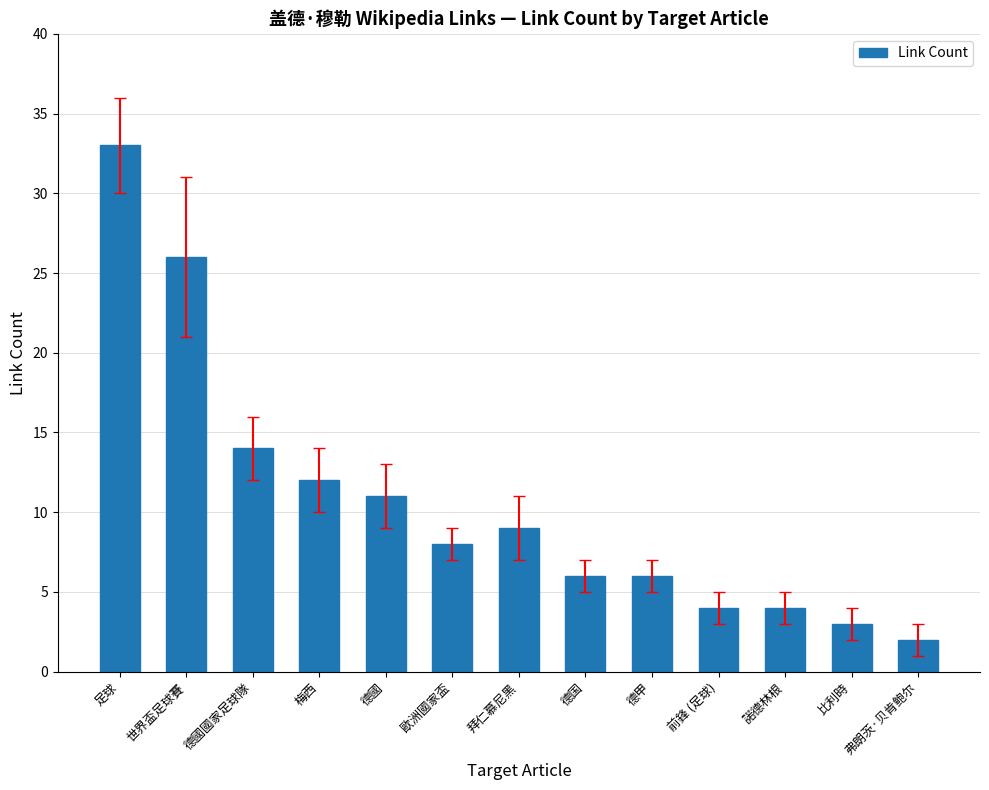

What is the difference between the values at 弗朗茨·贝肯鲍尔 and 足球?

31